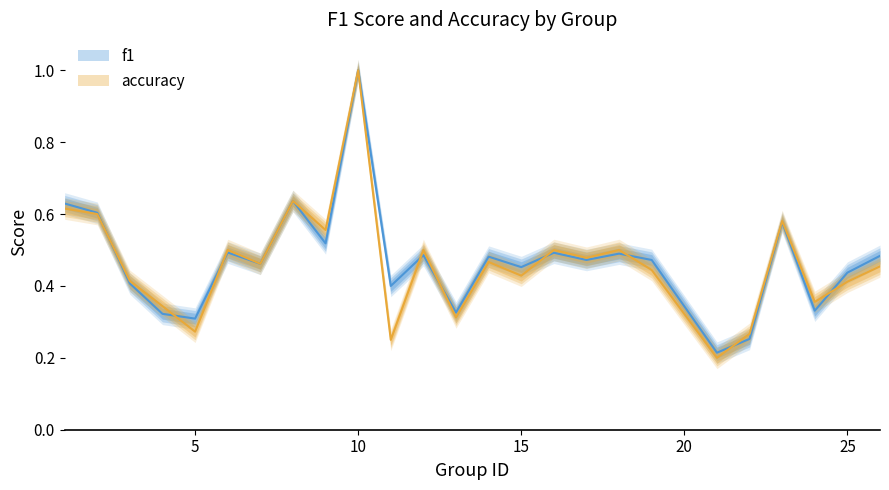

At which label does accuracy reach its peak?

10